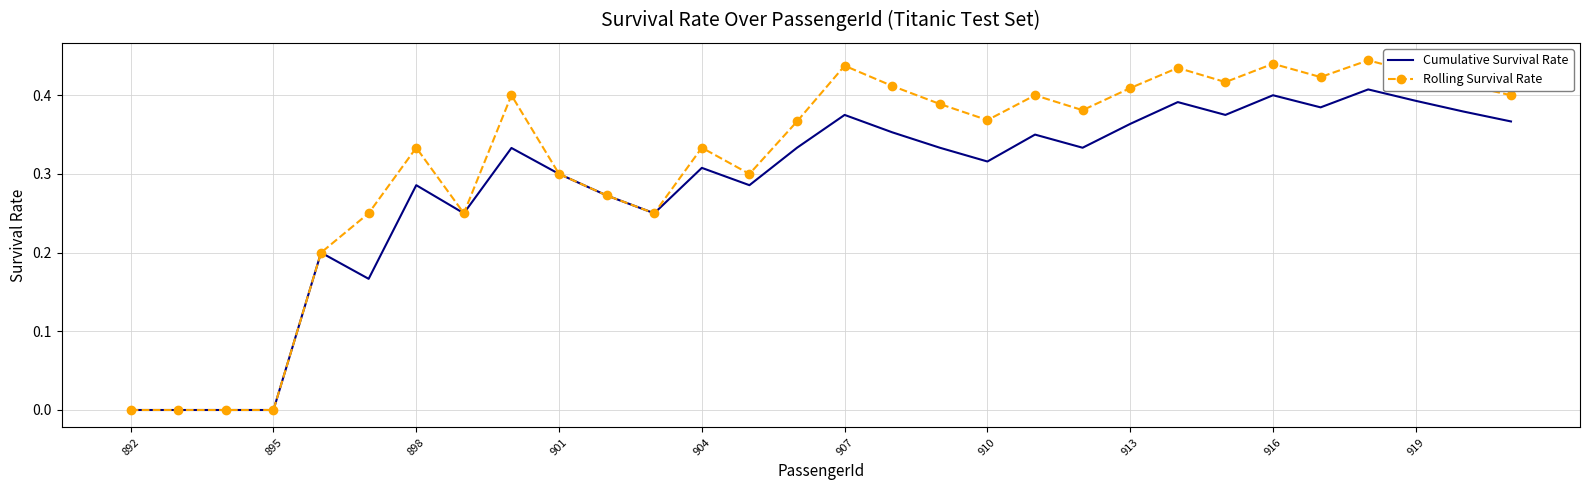

Which series has the largest total across all categories?

Rolling Survival Rate